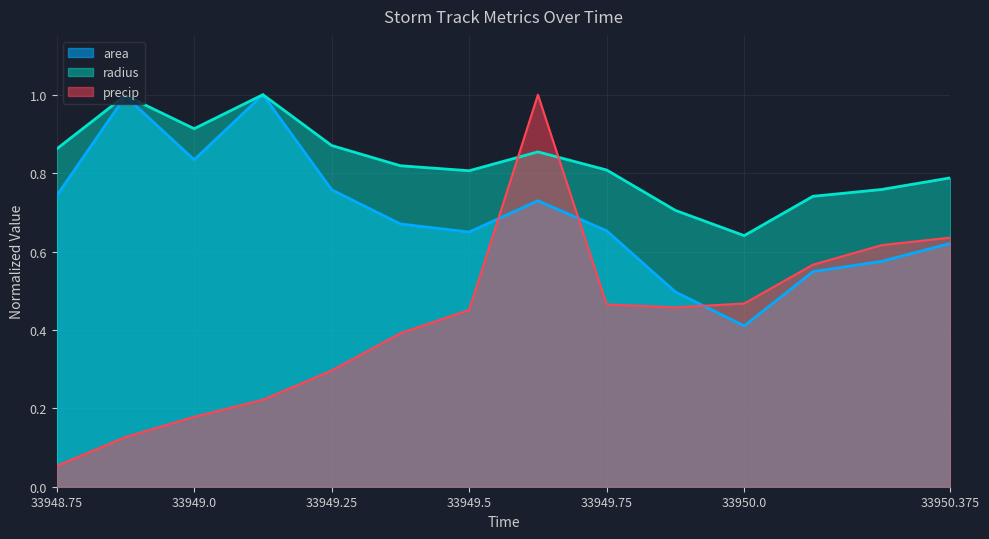

What is the greatest value displayed?

1.0